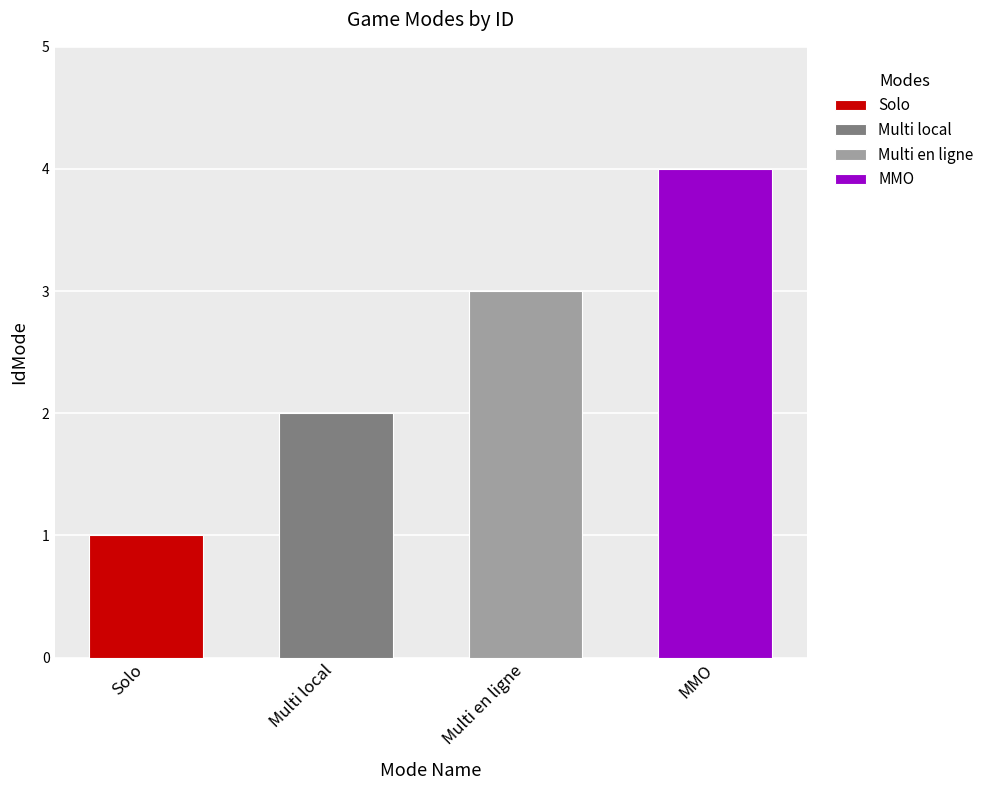

What is the label of the 4th bar from the left?

MMO